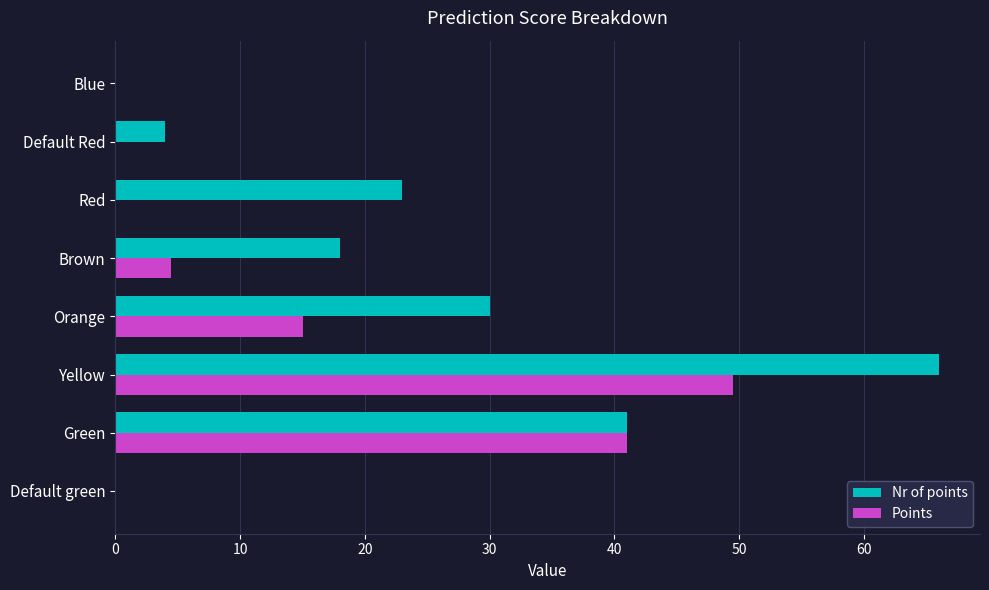

What is the total value across all series at Red?

23.0